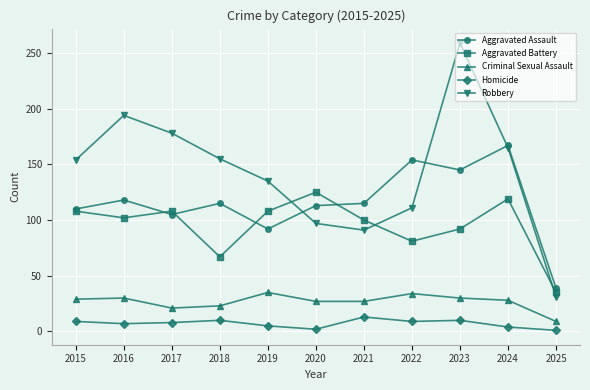

What is the total value across all series at 2018?

370